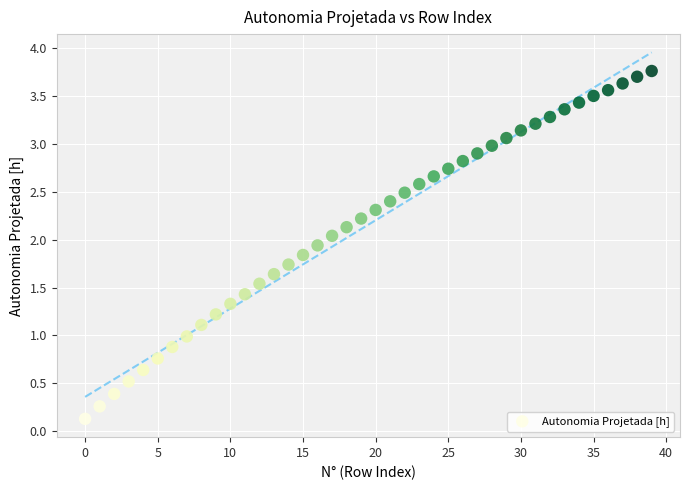

What is the range of Y values (max minus min)?

3.6